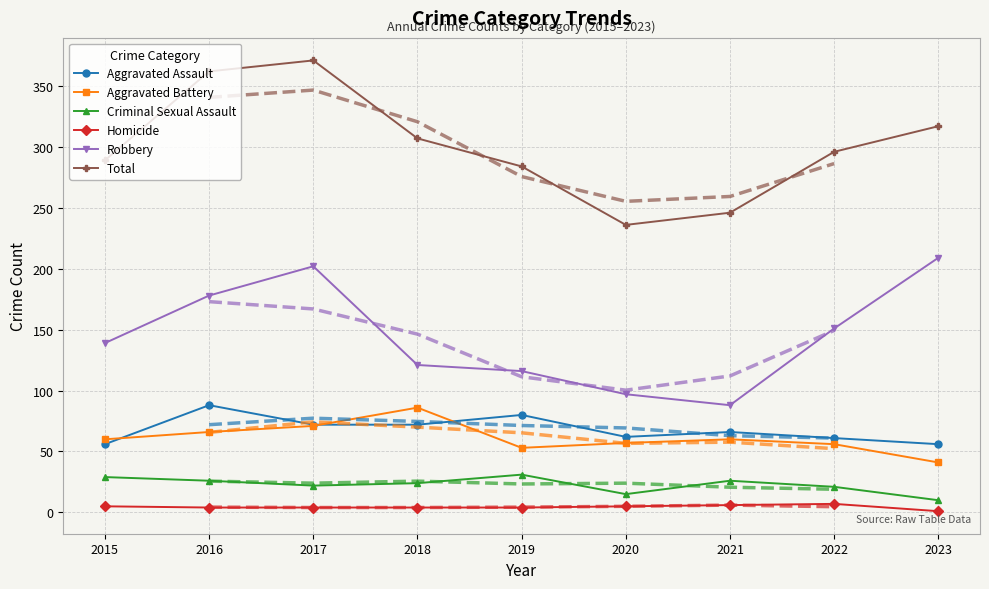

What is the lowest value of the Criminal Sexual Assault series?

10